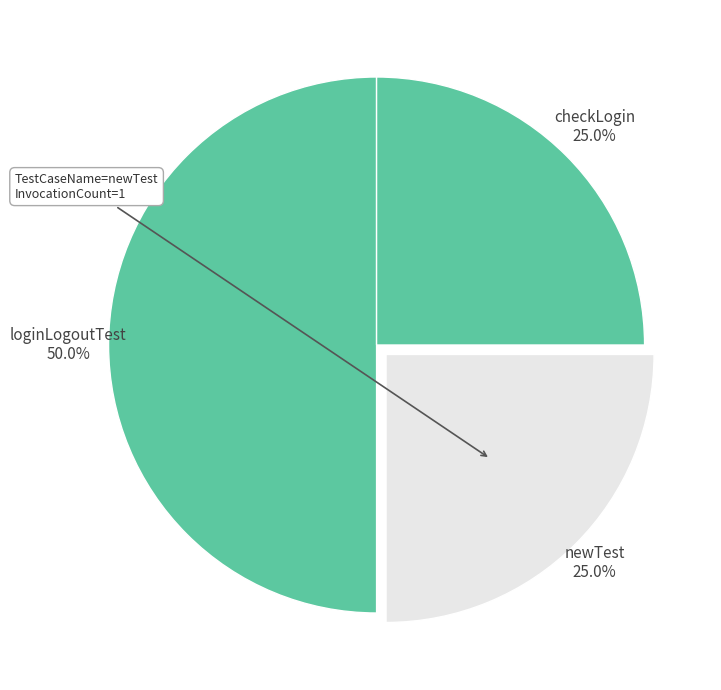

Is it true that newTest is 25% of the pie?

True